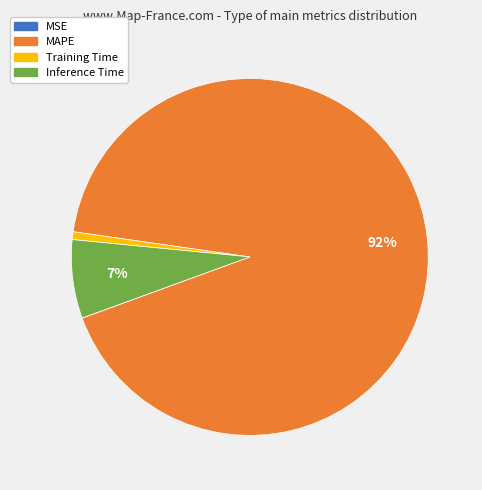

What percentage is the Training Time slice, to the nearest percent?

1%